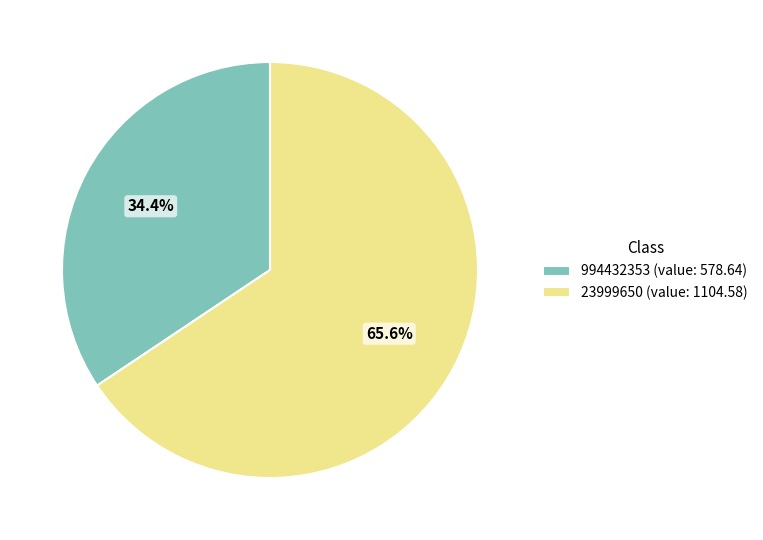

Which has a higher value, 23999650 or 994432353?

23999650